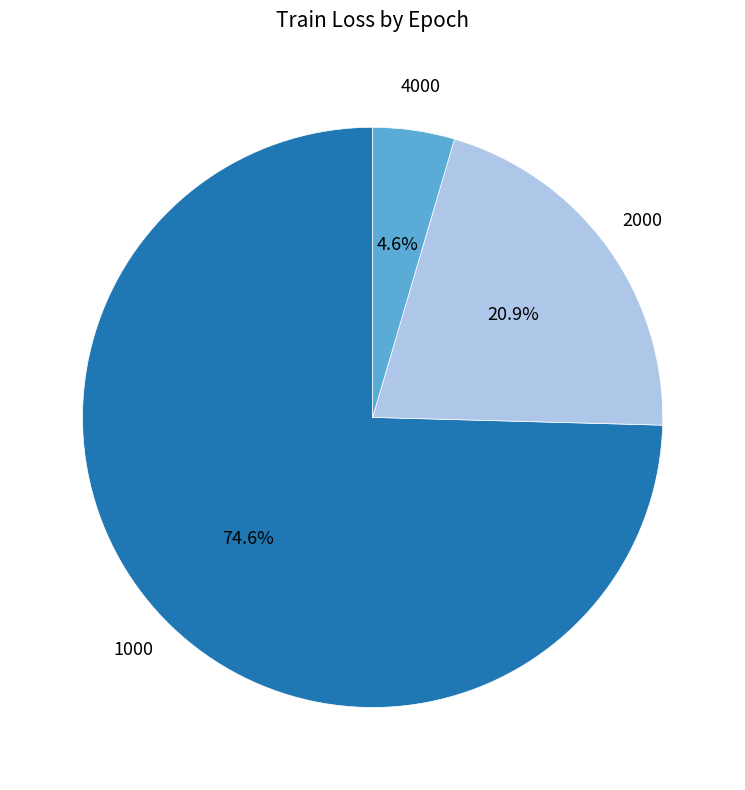

The 1000 slice represents 86% of the pie. True or false?

False